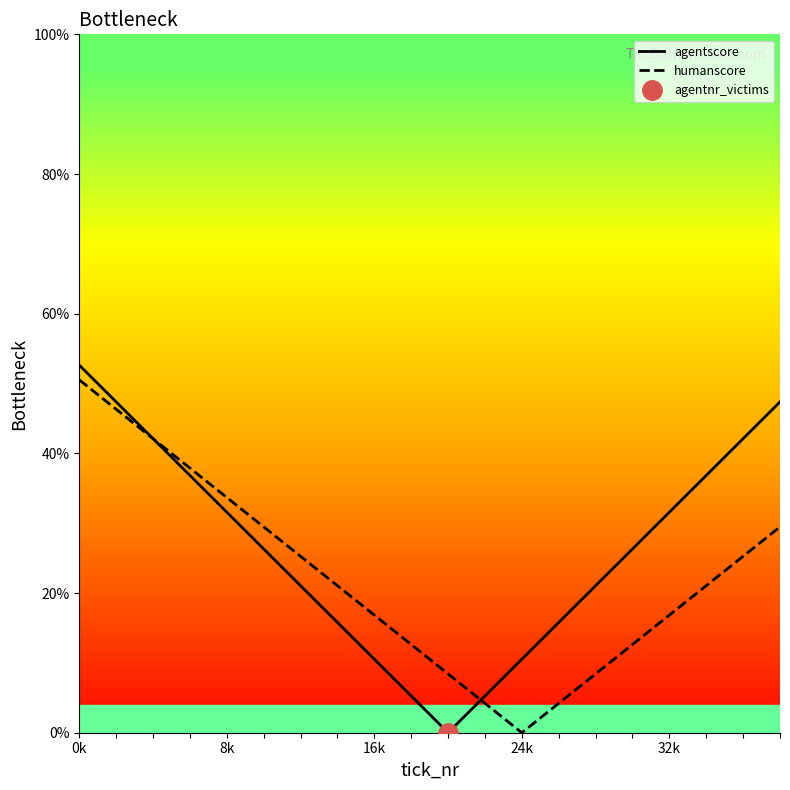

What is the highest value of the agentscore series?

52.6